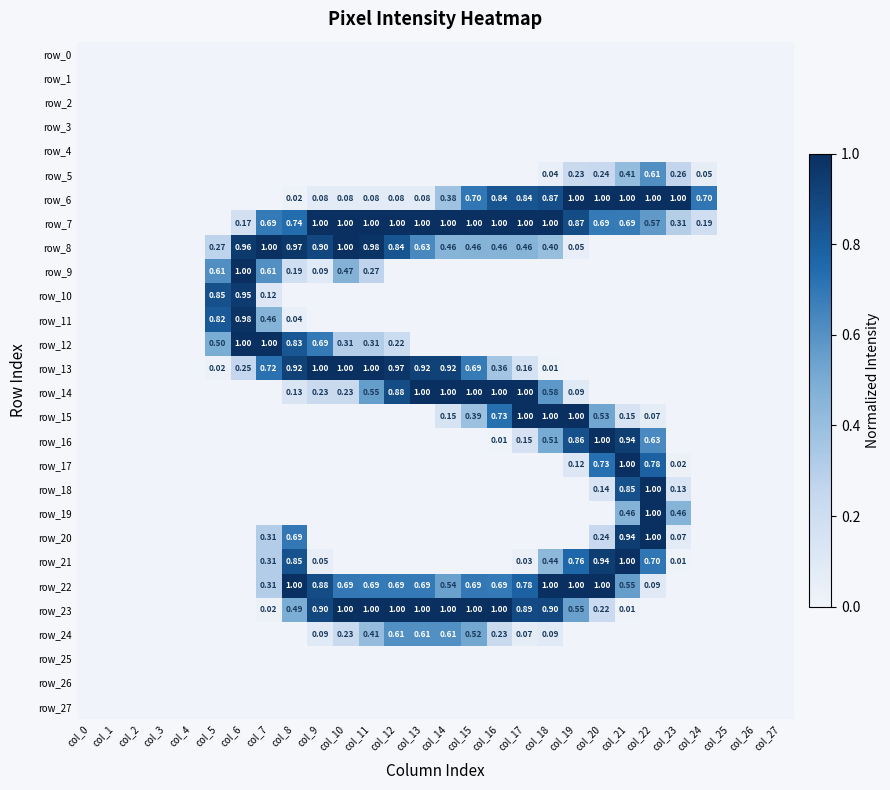

At which category does the chart reach its minimum across all series?

col_0